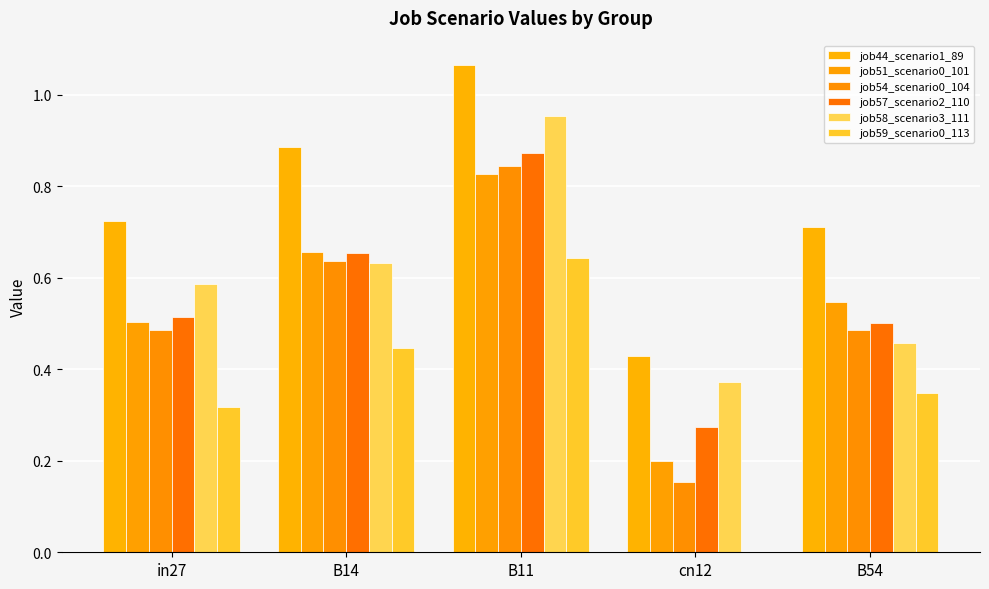

Does the chart contain stacked bars?

No